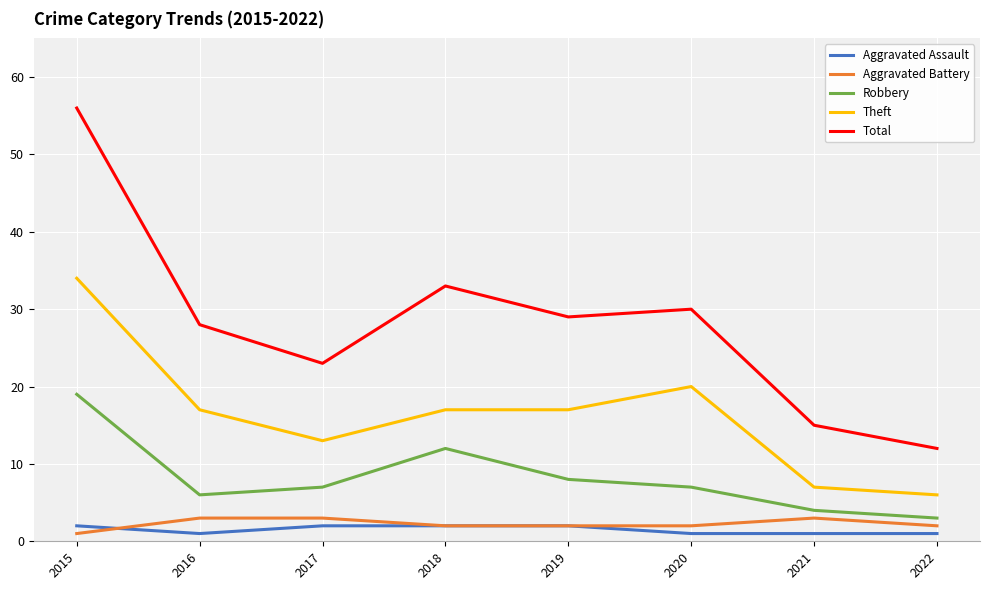

Is the value of Robbery at 2018 greater than the value of Theft at 2020?

No